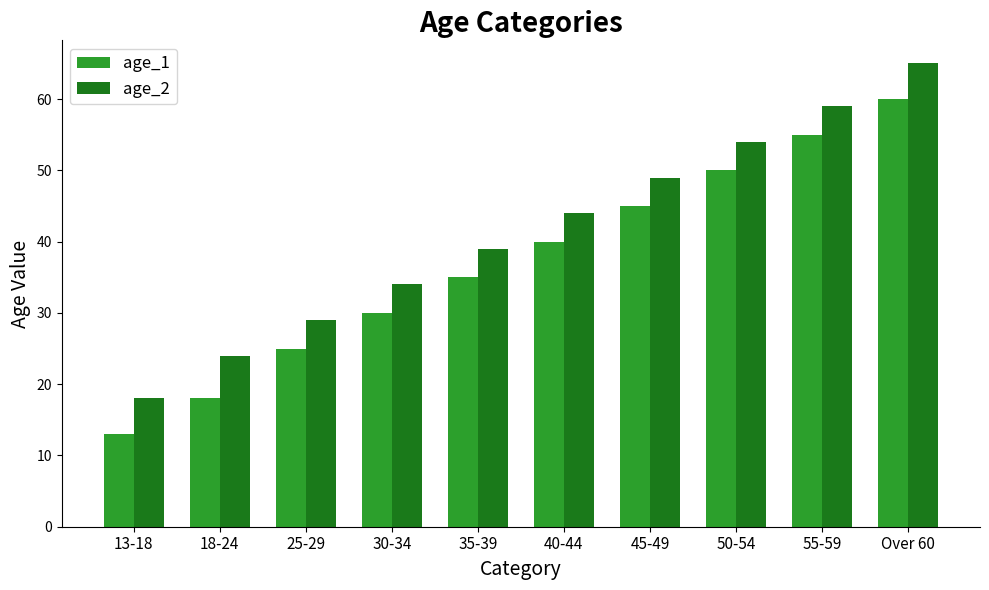

What is the sum of the age_2 values at 30-34 and 40-44?

78